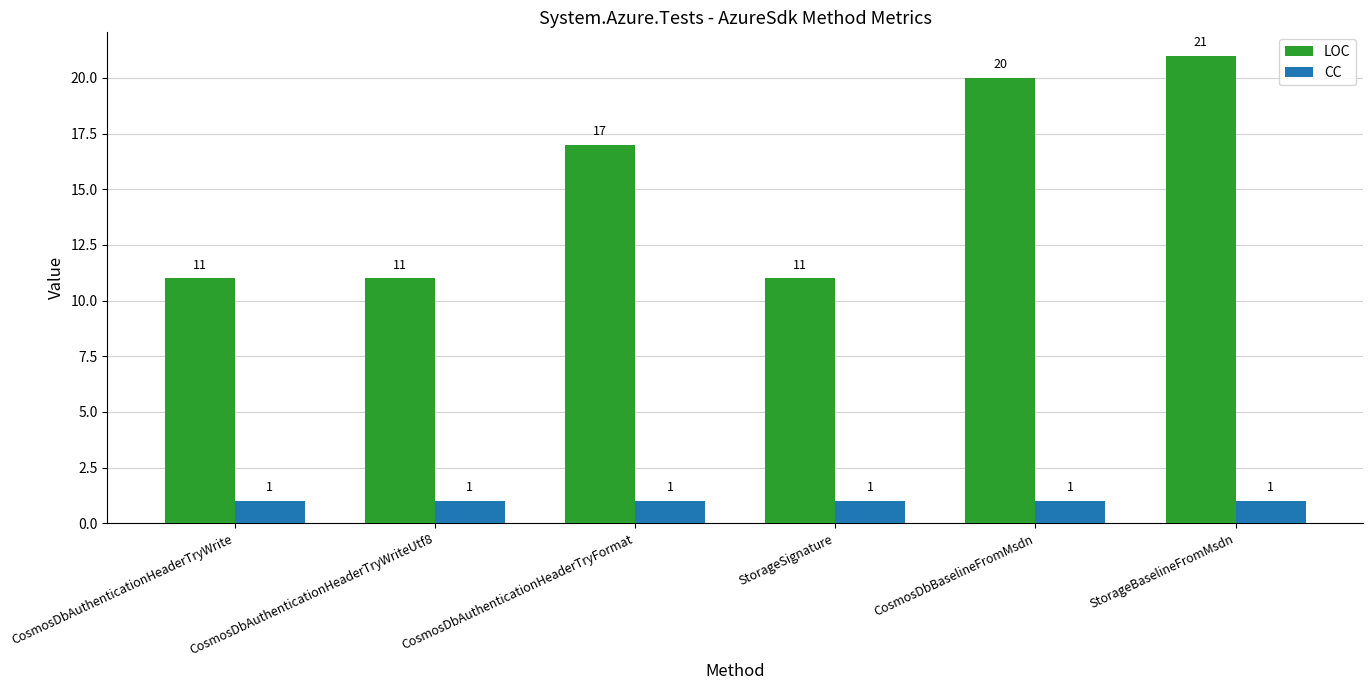

What is the sum of all CC values?

6